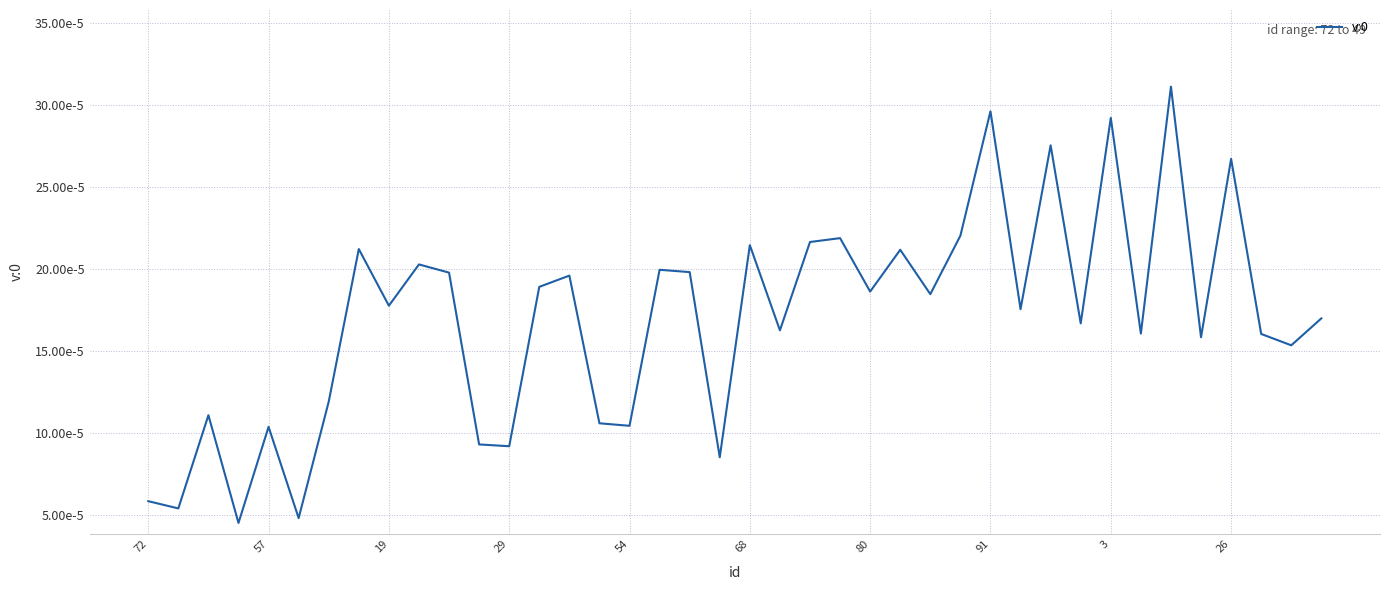

Does the chart have visible grid lines?

Yes